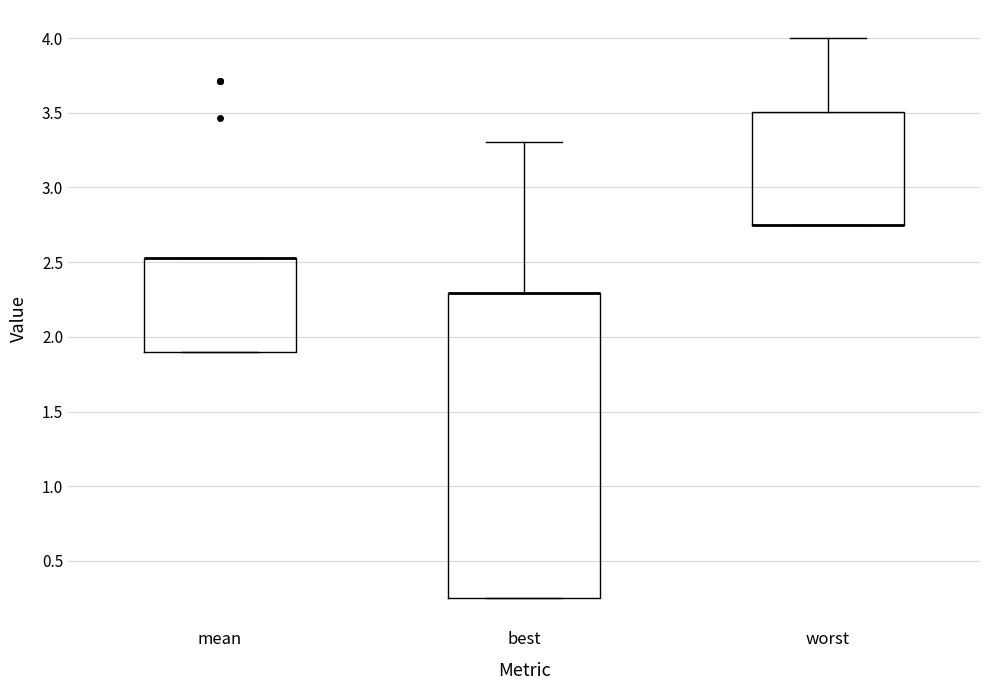

Comparing the boxes themselves (not the whiskers), which one is the tallest?

best